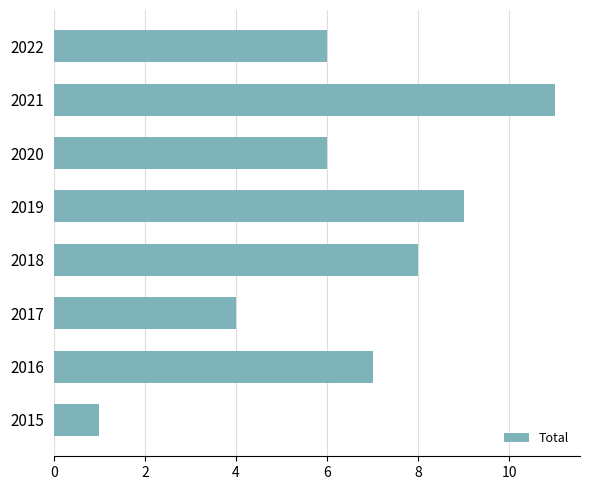

How many distinct data groups are displayed?

1